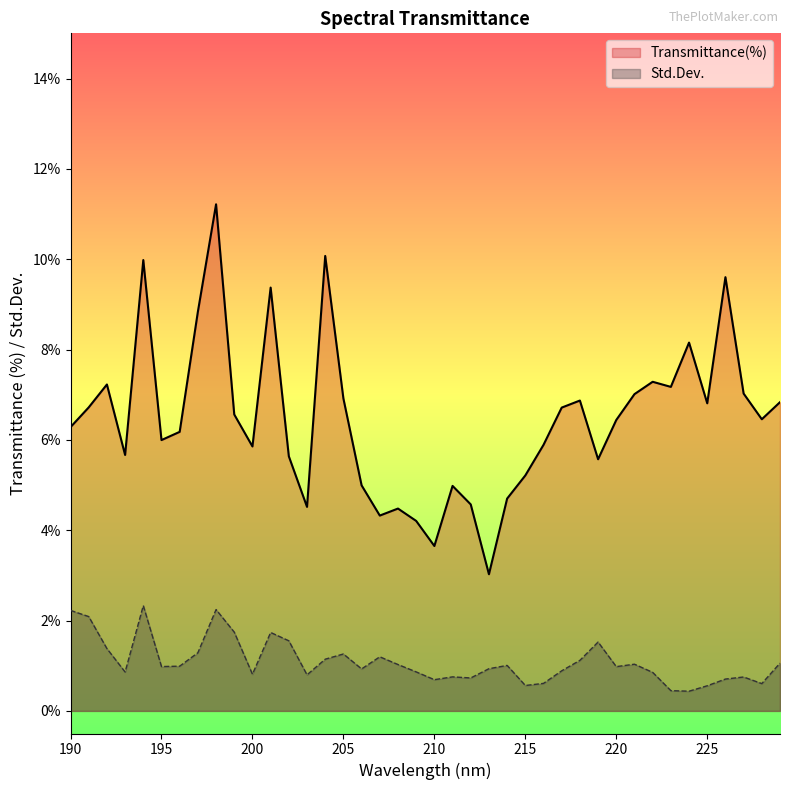

True or false: Std.Dev. and Transmittance(%) cross at least once.

False